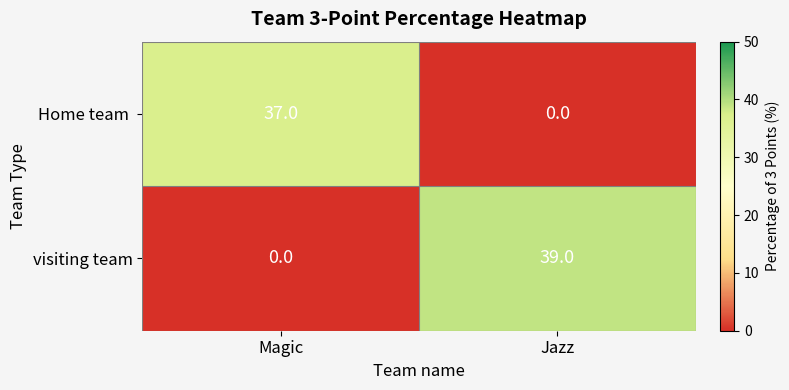

What is the spread (max minus min) of values at Jazz?

39